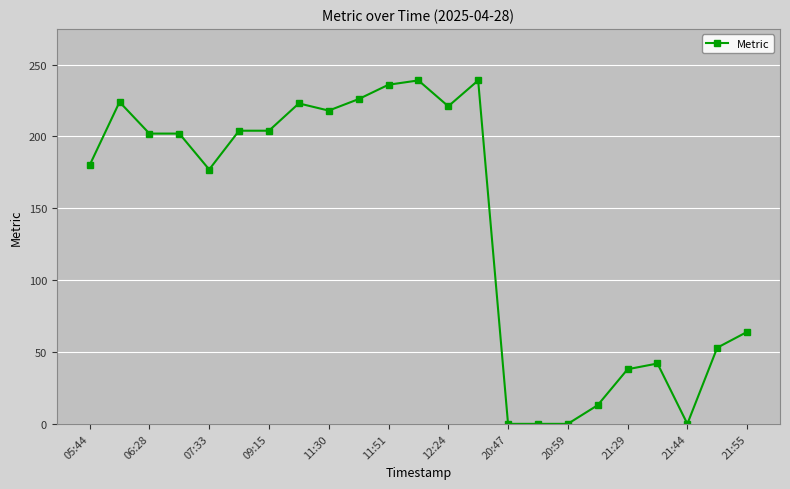

What is the sum of all values?

3205